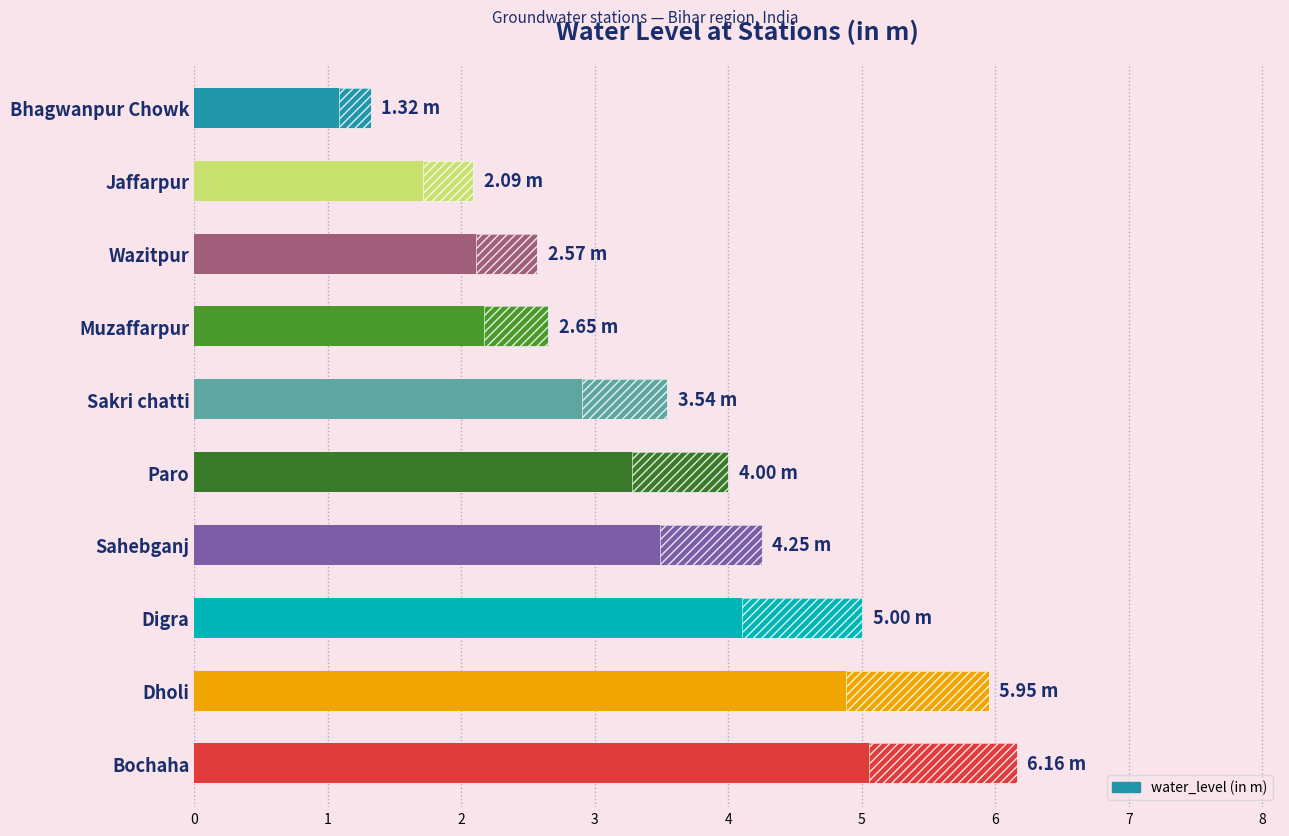

Does the chart contain any negative values?

No